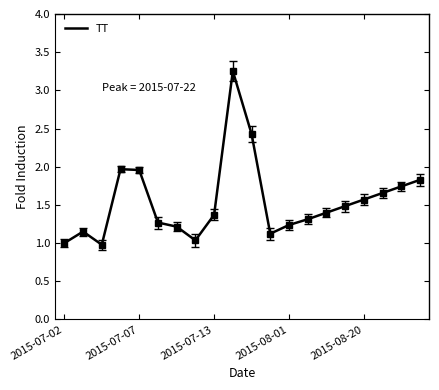

What is the smallest value displayed?

1.0